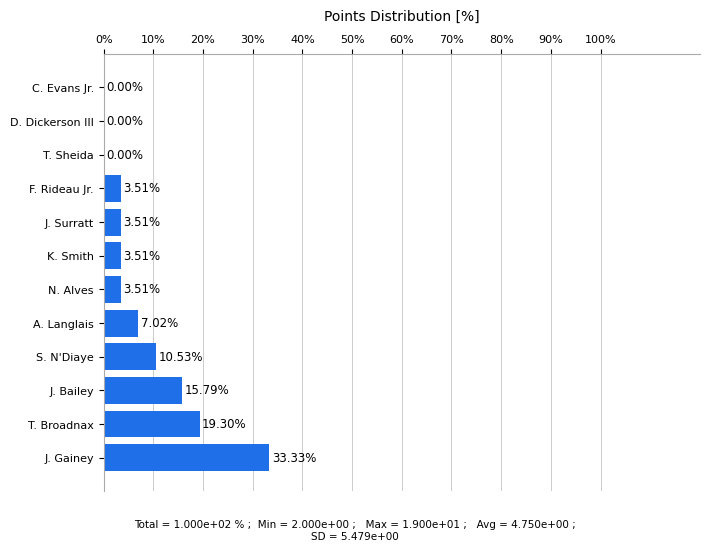

Which has a higher value, J. Gainey or T. Sheida?

J. Gainey